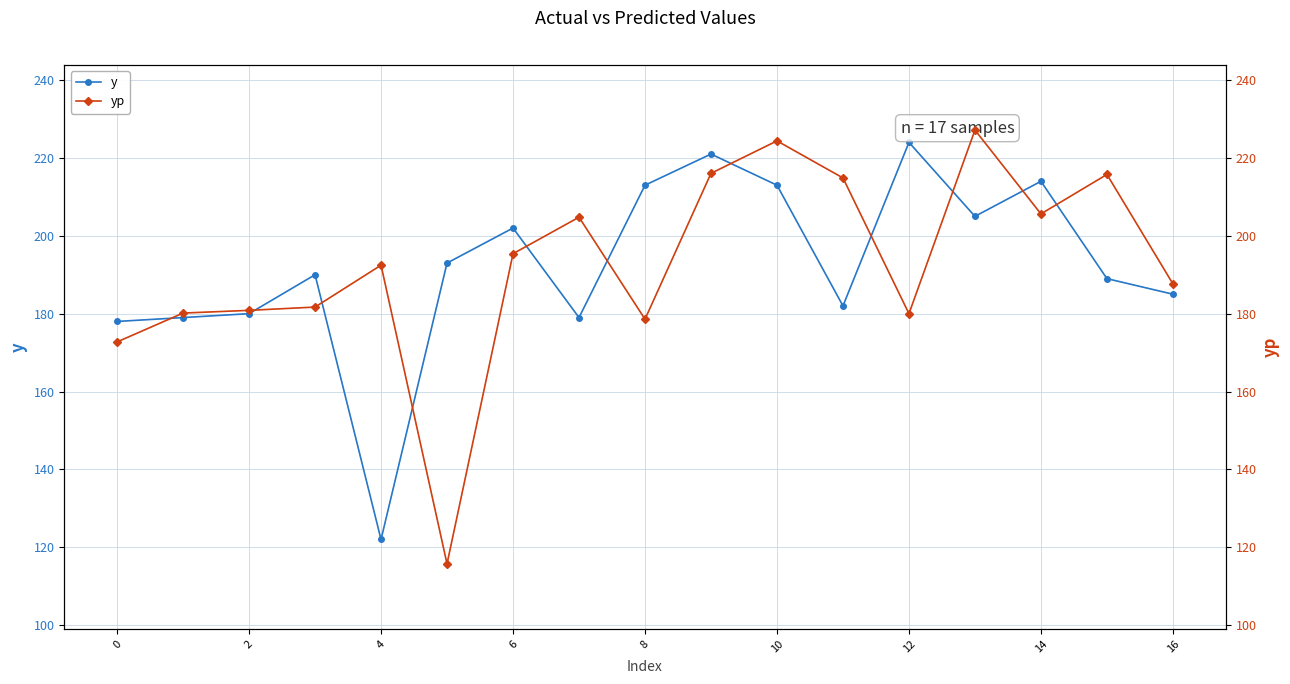

What is the maximum value for y?

224